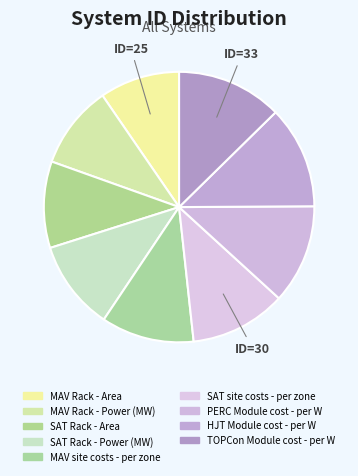

Count the number of slices in the pie.

9